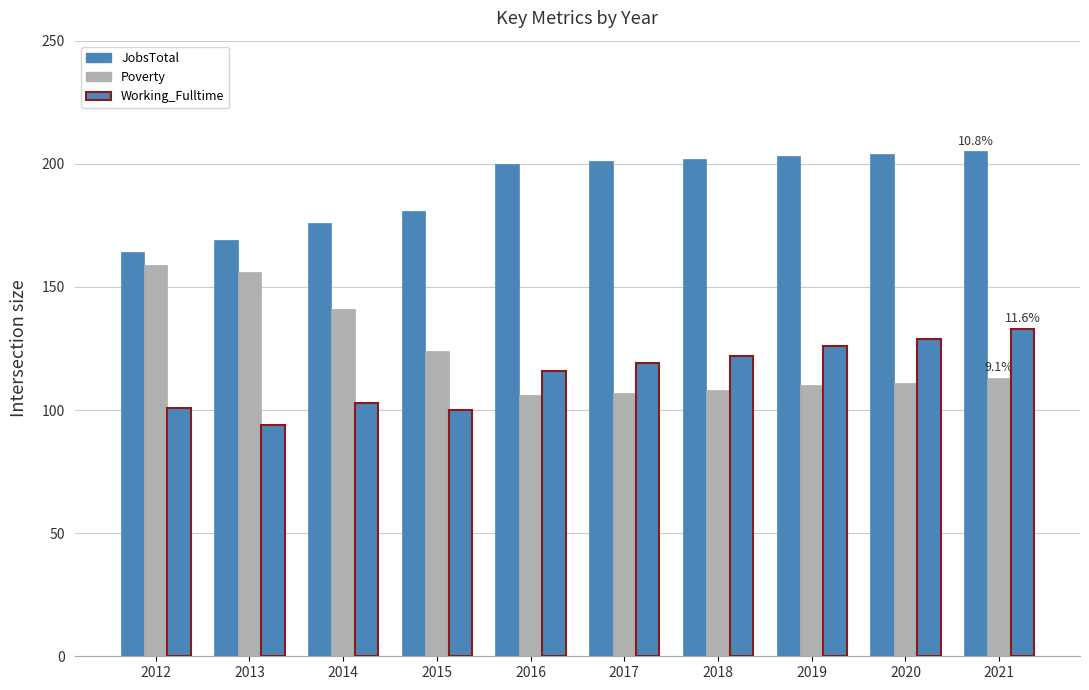

How many values in the Working_Fulltime series are below 119?

5